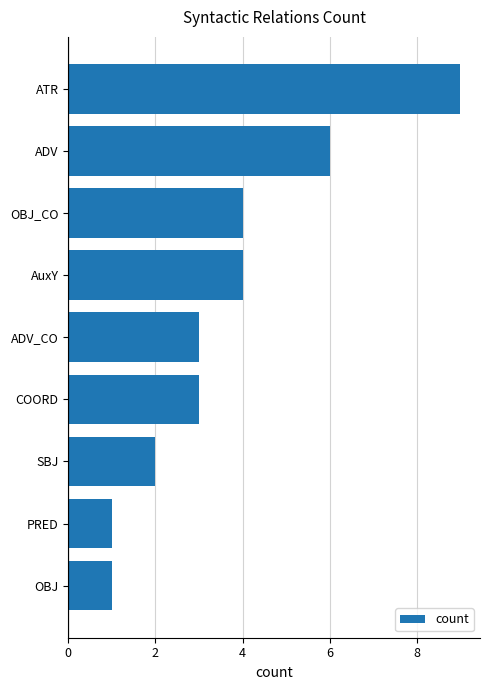

The value at ADV is 9. True or false?

False